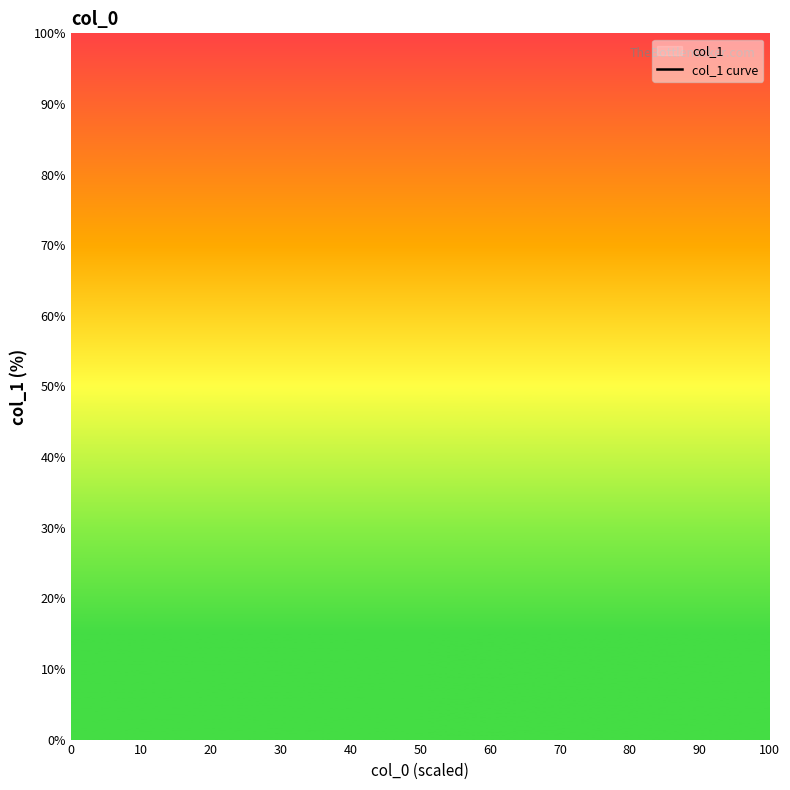

How many lines are shown in the chart?

1